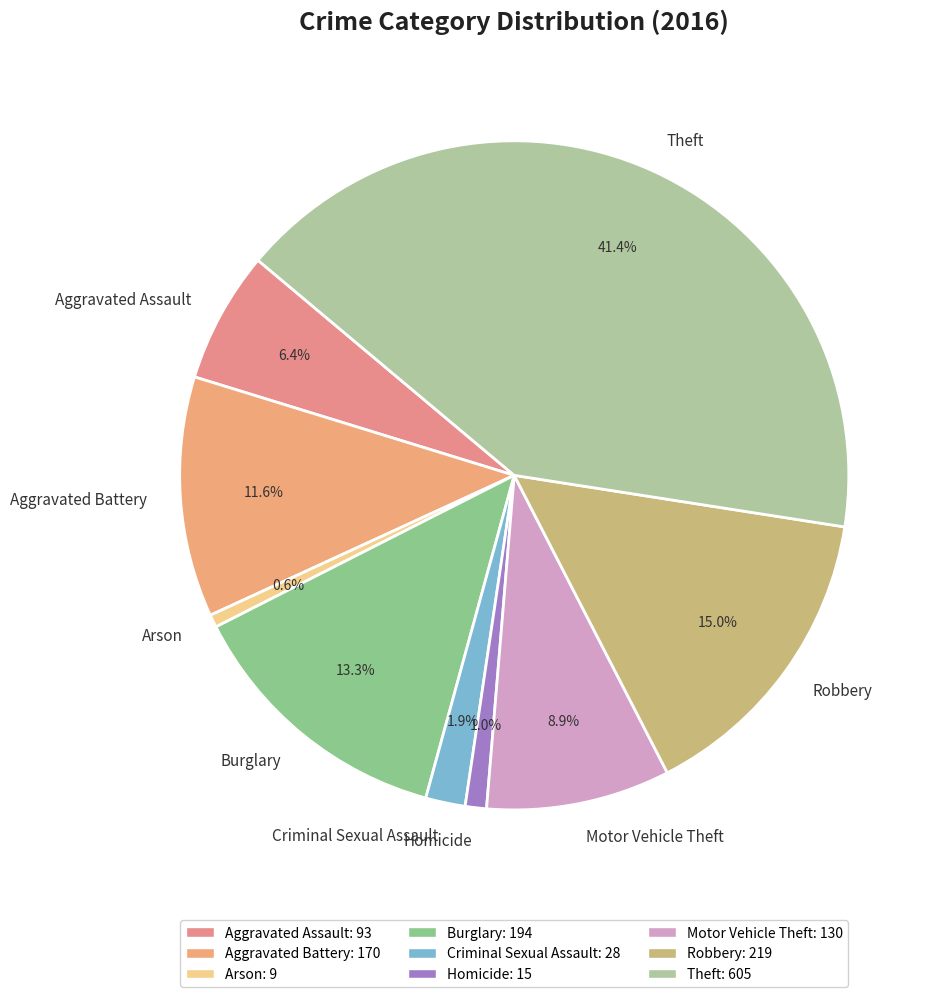

What is the ratio of the value at Arson to the value at Criminal Sexual Assault?

0.3